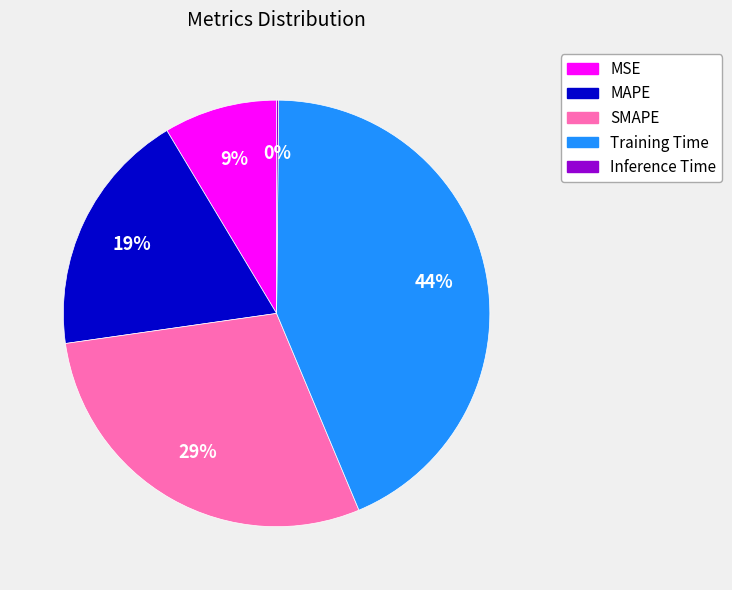

Is there any slice that represents more than half of the pie?

No